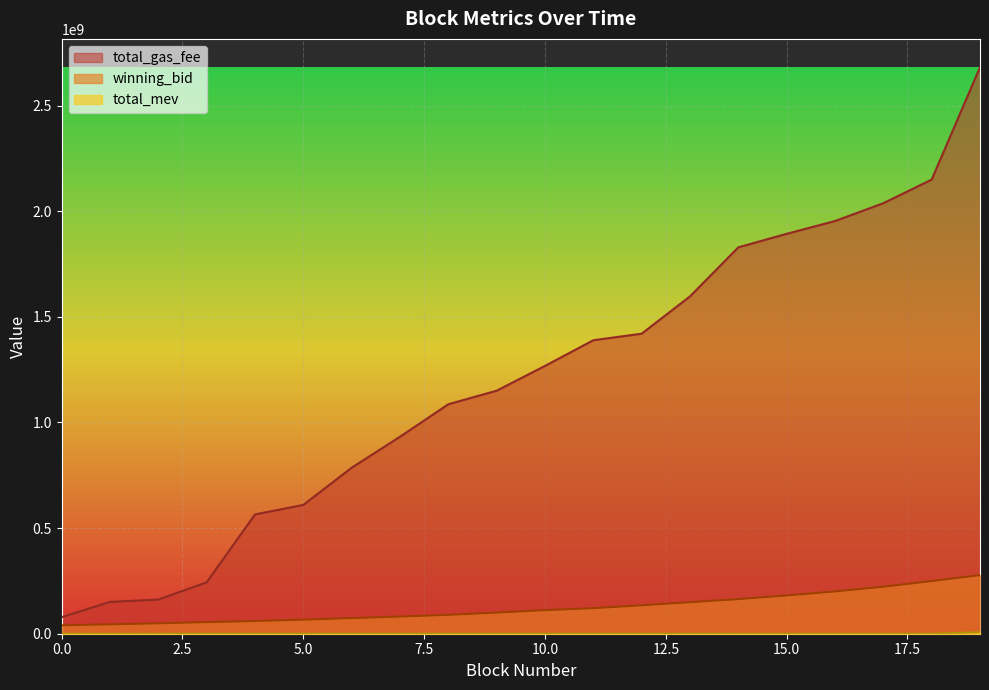

Which series has the largest total across all categories?

total_gas_fee